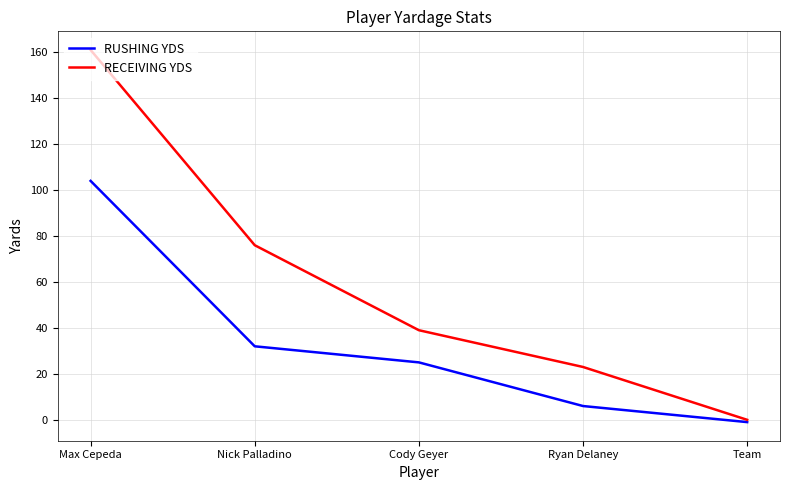

What is the greatest value displayed?

161